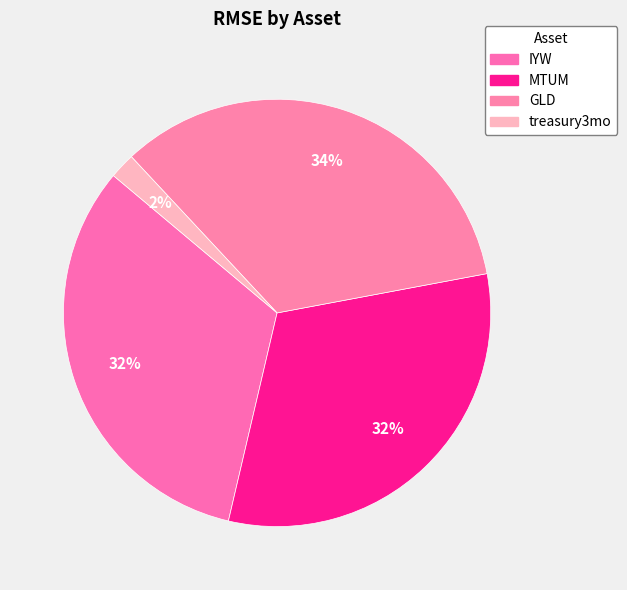

Rank the categories by value from highest to lowest.

GLD, IYW, MTUM, treasury3mo